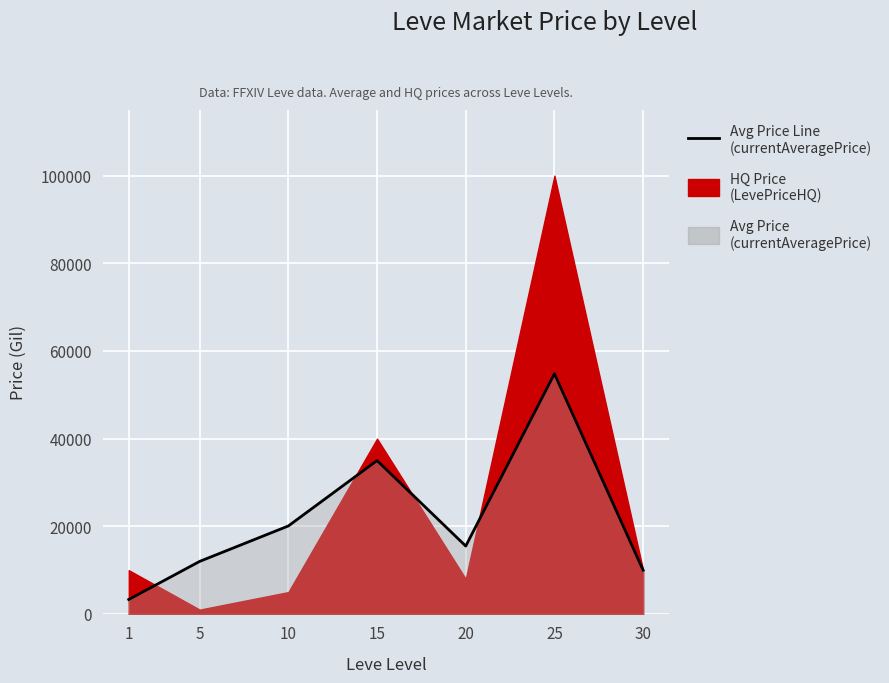

Rank the categories by value from highest to lowest.

25, 15, 10, 20, 5, 30, 1